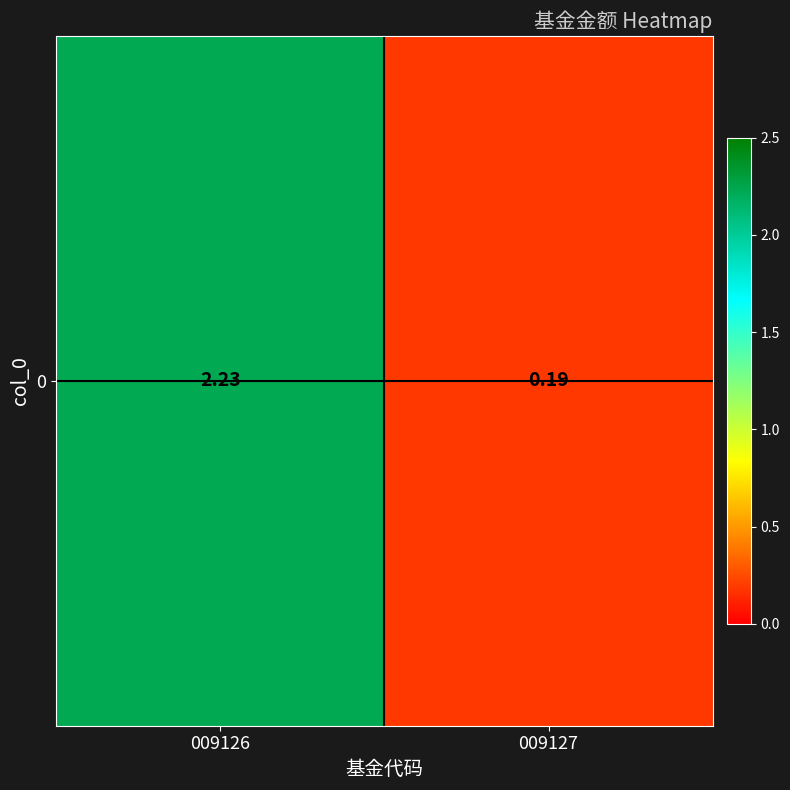

Between 009126 and 009127, which is larger?

009126